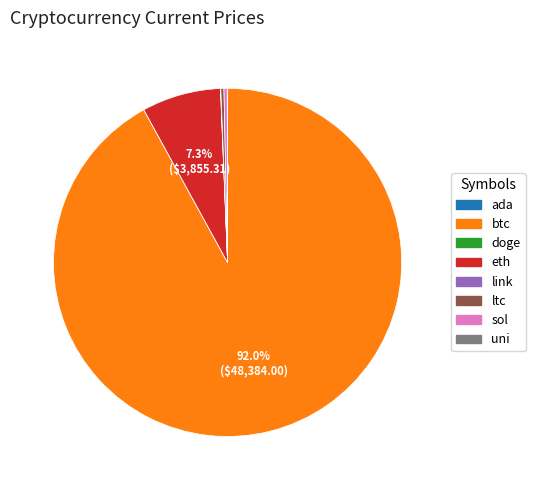

Is there a majority slice in this chart?

Yes